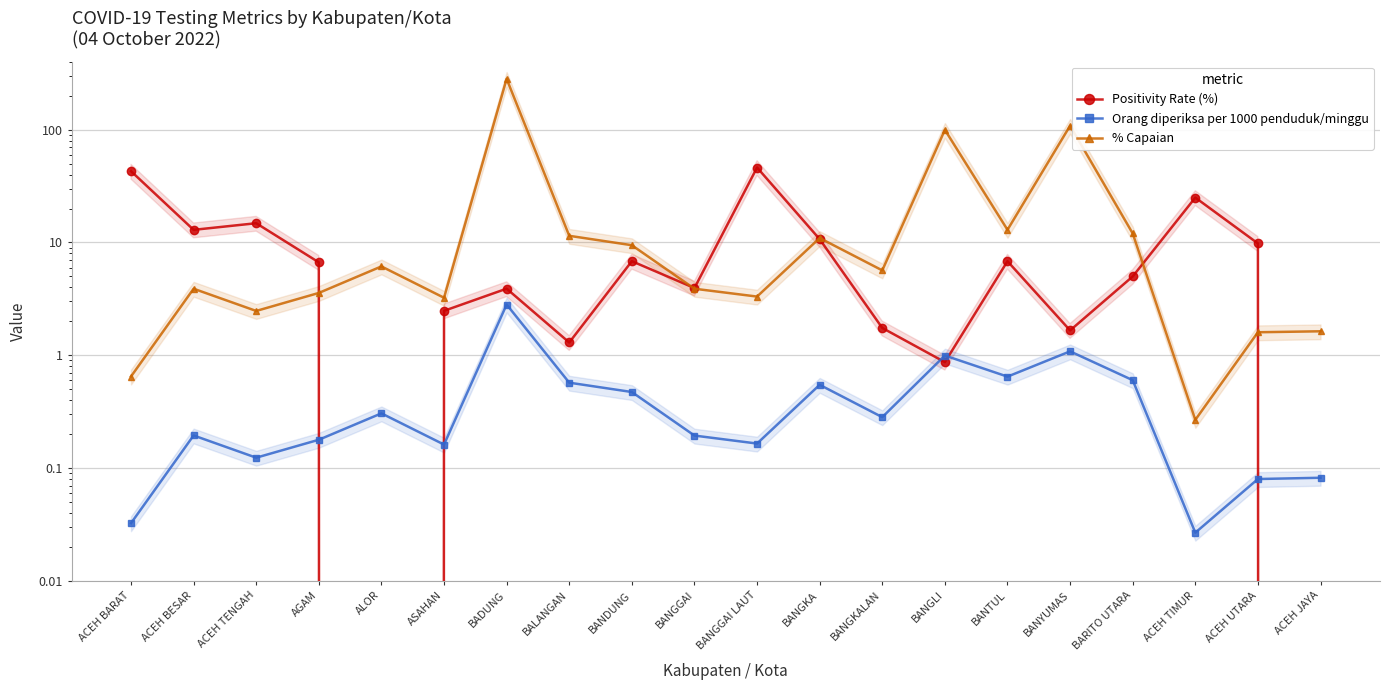

How many lines are shown in the chart?

3